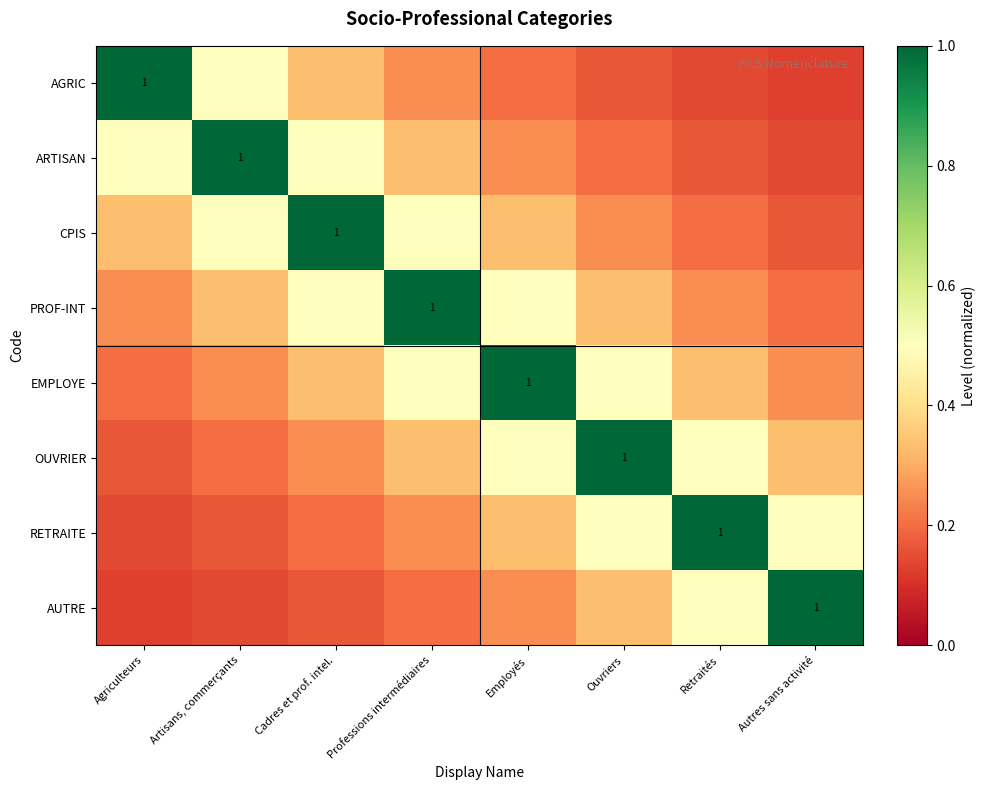

How many data points does each series have?

8